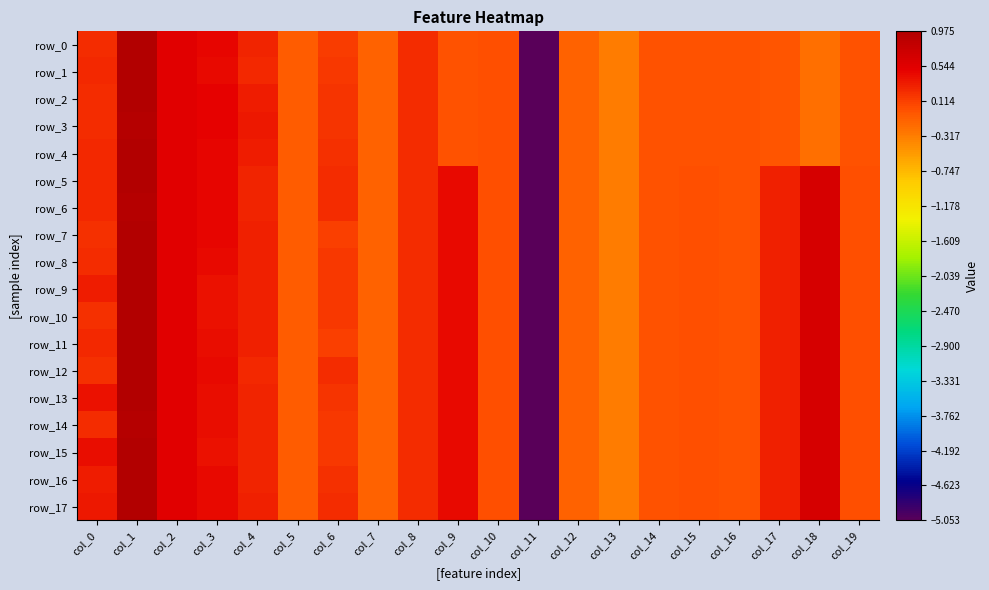

What is the maximum value shown in the chart?

1.0